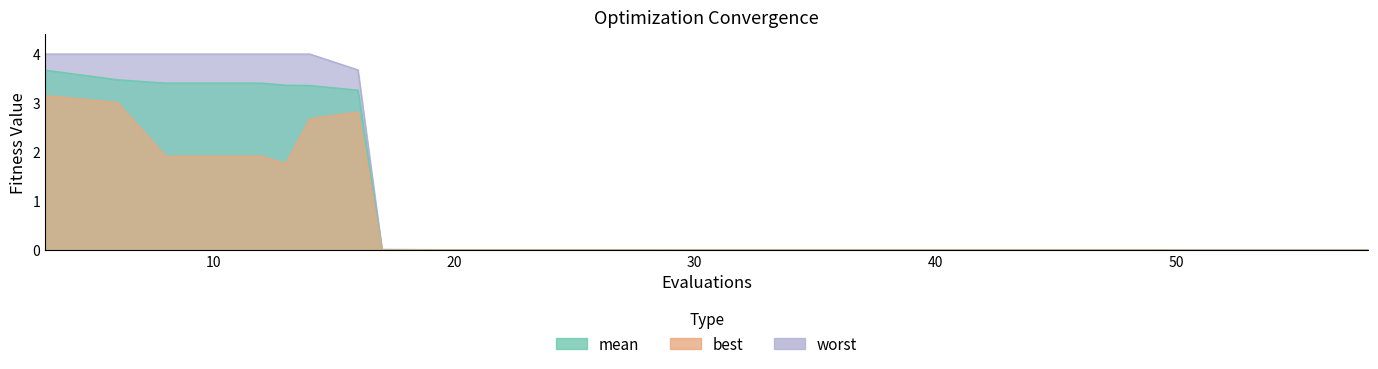

List the series in order of their peak value, lowest first.

best, mean, worst